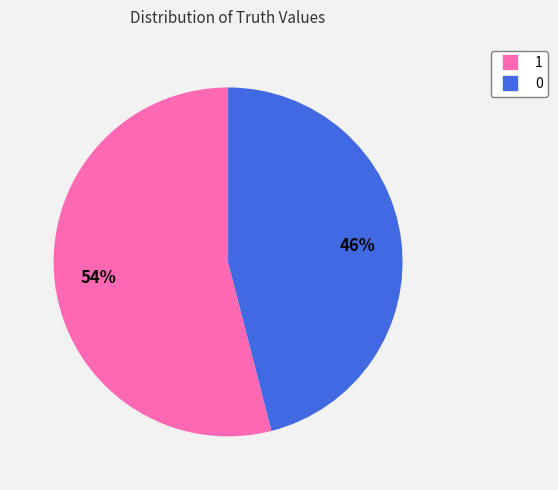

Is it true that 1 is 54% of the pie?

True